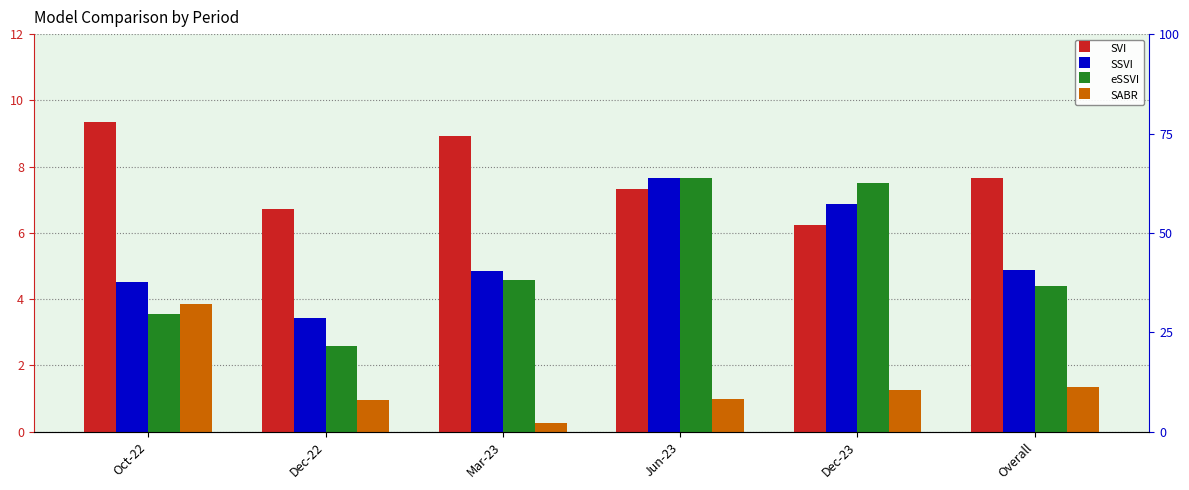

Does the chart contain any negative values?

No